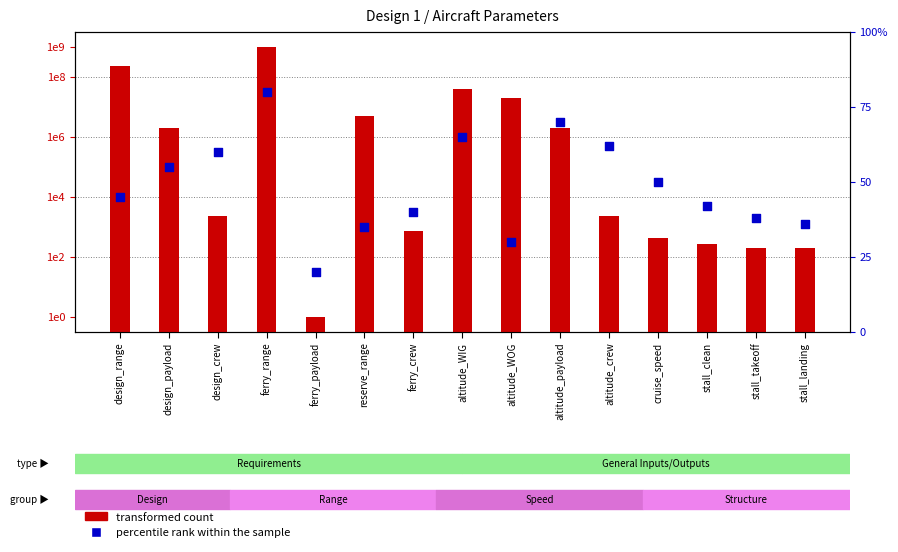

At how many categories does at least one series exceed 19?

15